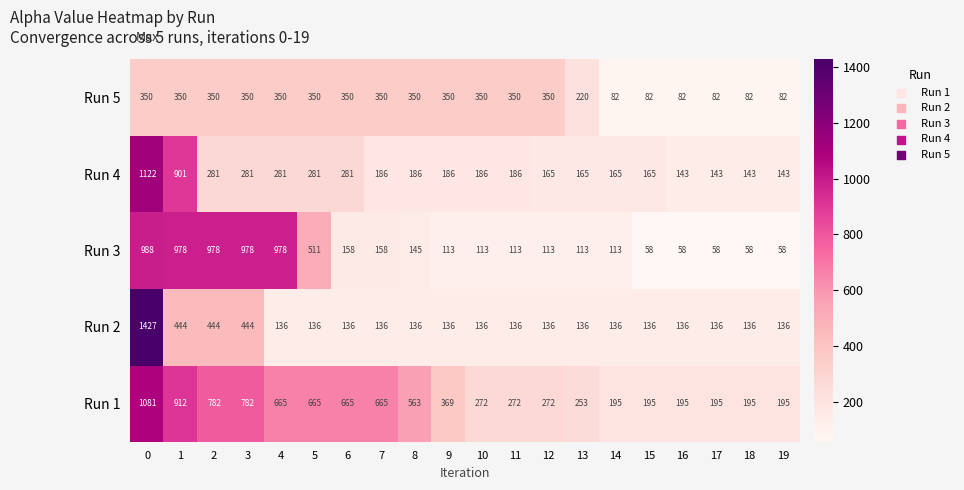

What is the difference between the maximum and minimum values in the Run 5 series?

268